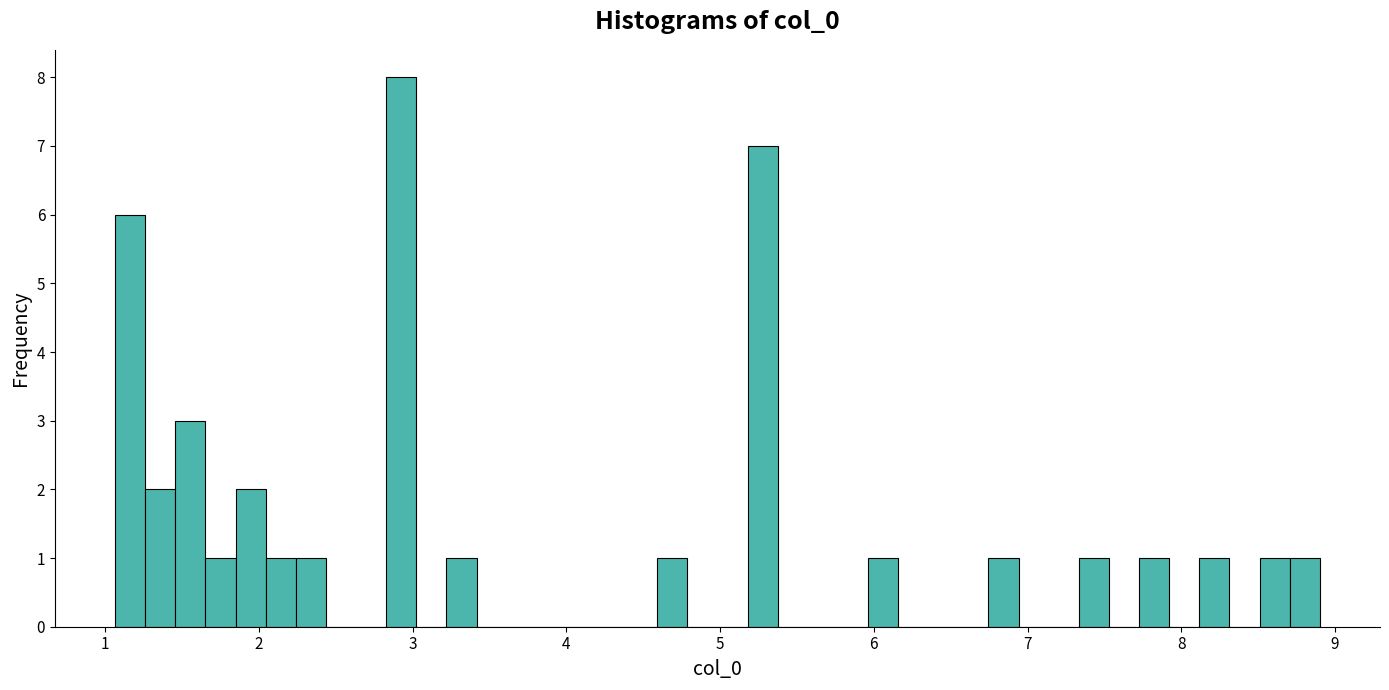

Read against the x-axis, roughly where is the centre of the tallest bar?

2.9